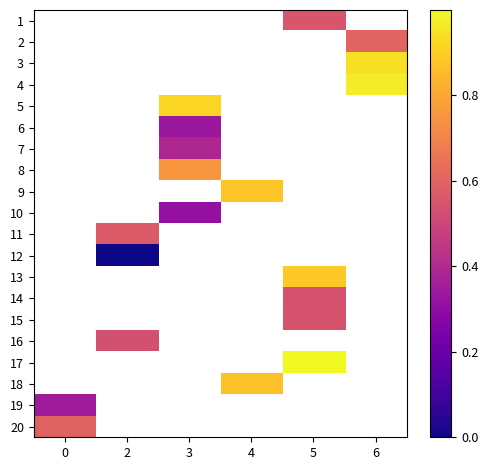

Which series has the largest range (max minus min)?

19